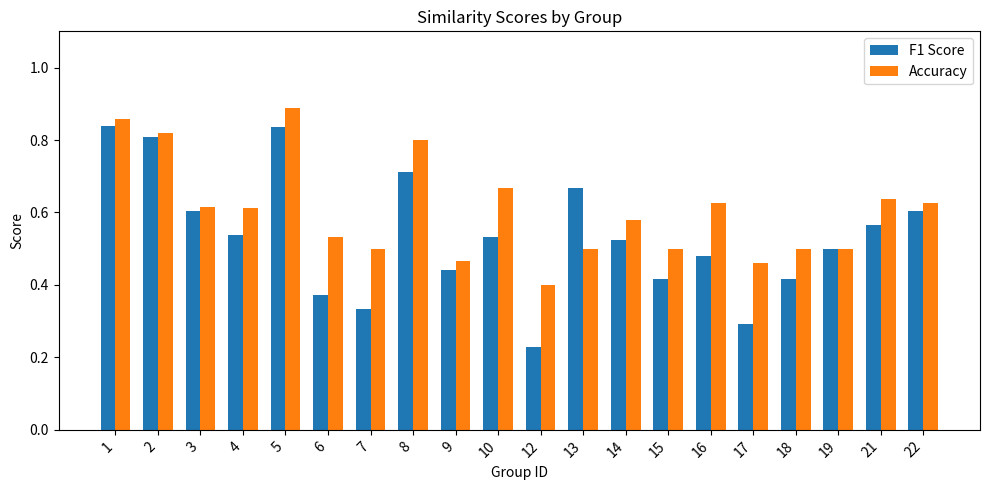

The Accuracy series shows 0.4 at 21. True or false?

False